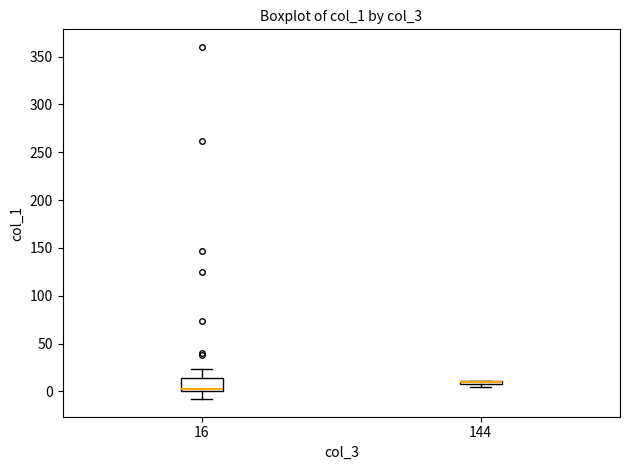

Where does the upper whisker of the box at x = 16 end on the y-axis? The values are not printed on the chart, so give them approximately, as read against the axis.

25